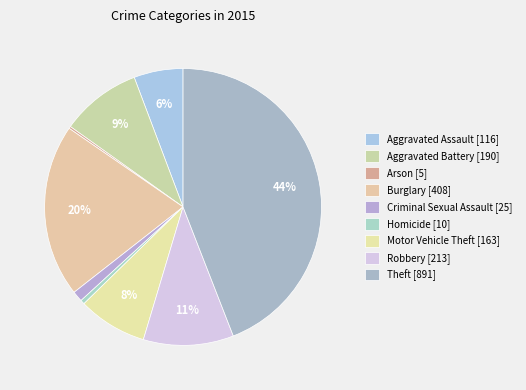

Does any single category account for the majority?

No